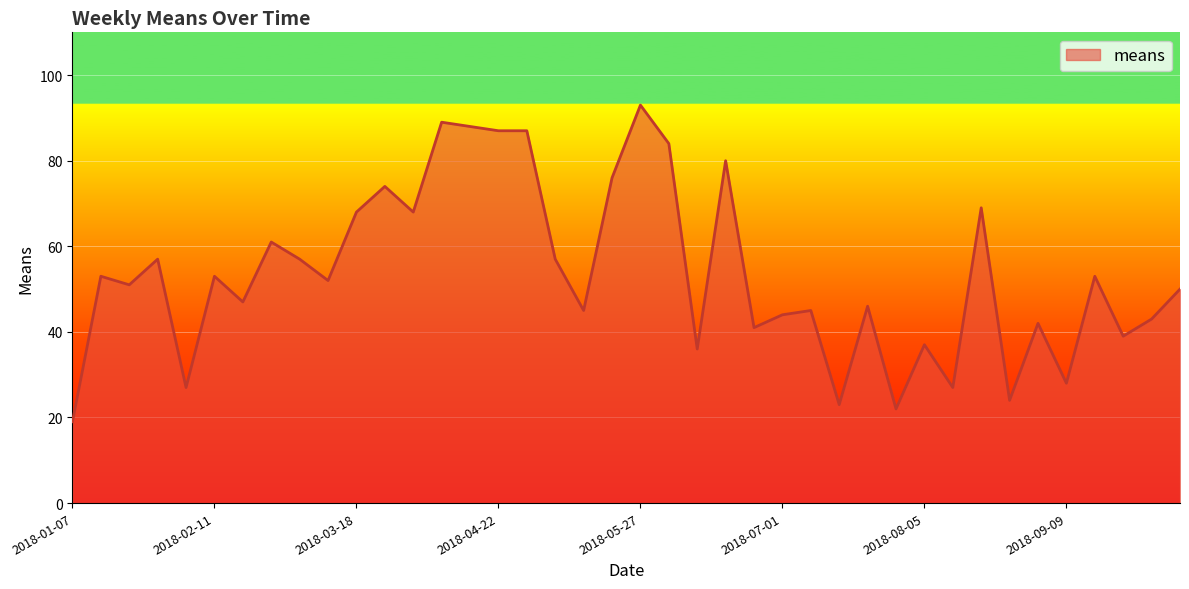

What is the greatest value displayed?

93